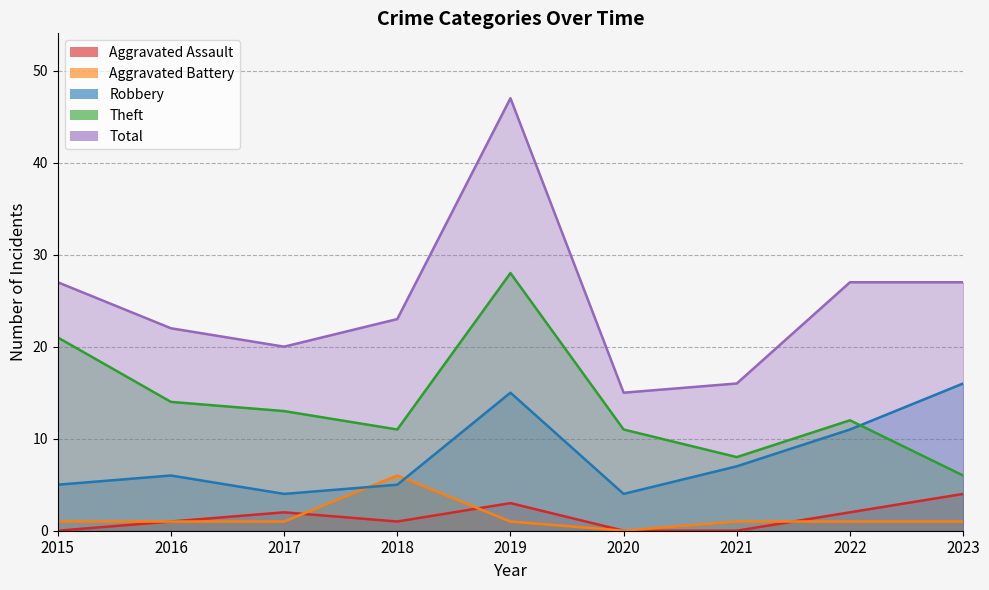

How many data points in Theft are less than 12?

4